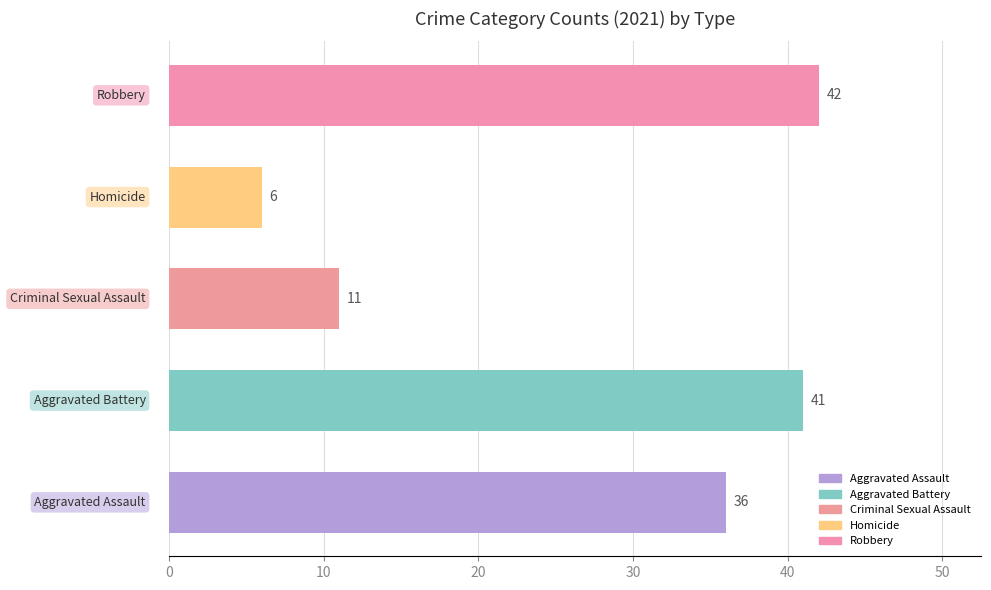

What is the label of the 4th bar from the right?

Aggravated Battery